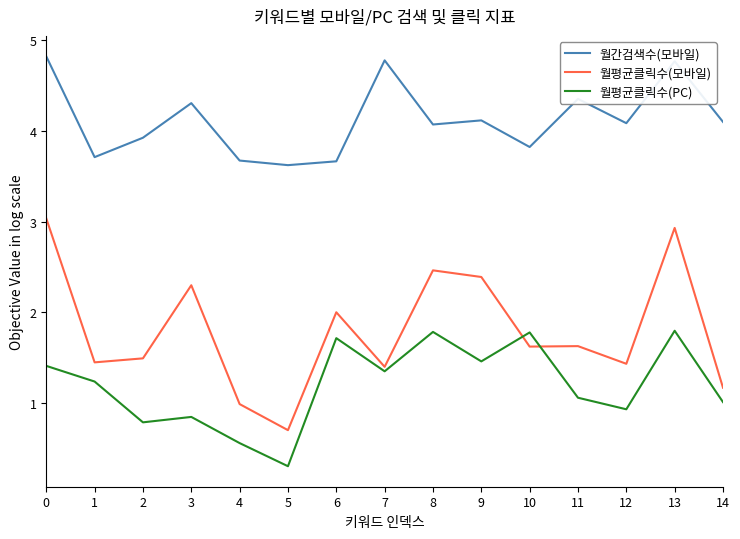

Rank the series at 11 from lowest to highest value.

월평균클릭수(PC), 월평균클릭수(모바일), 월간검색수(모바일)